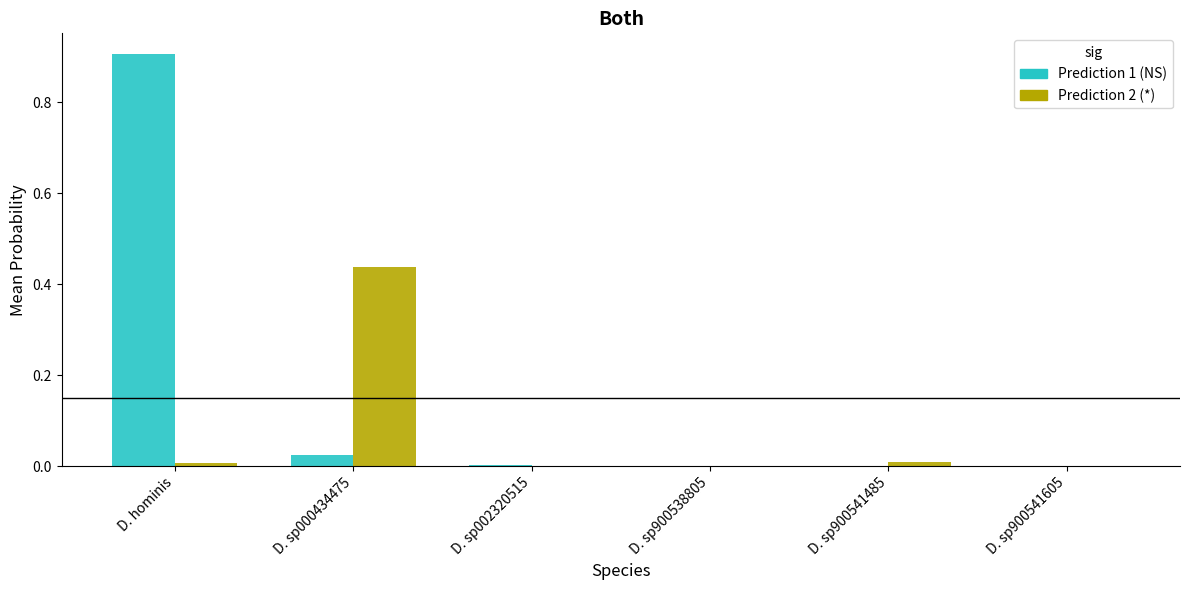

Does the chart contain stacked bars?

No